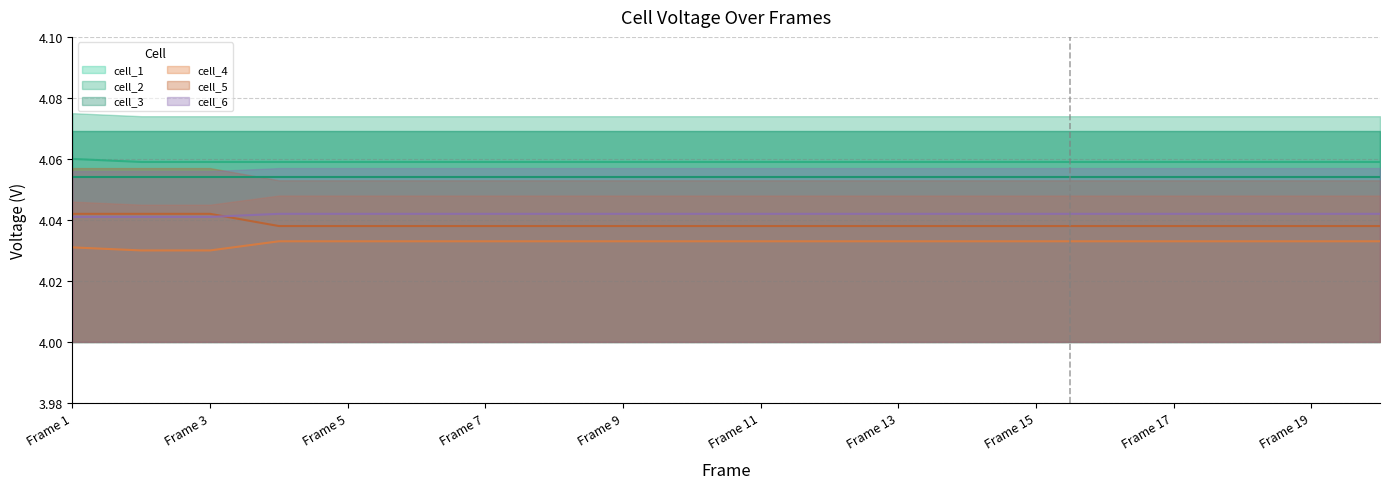

How many data points does each series have?

20